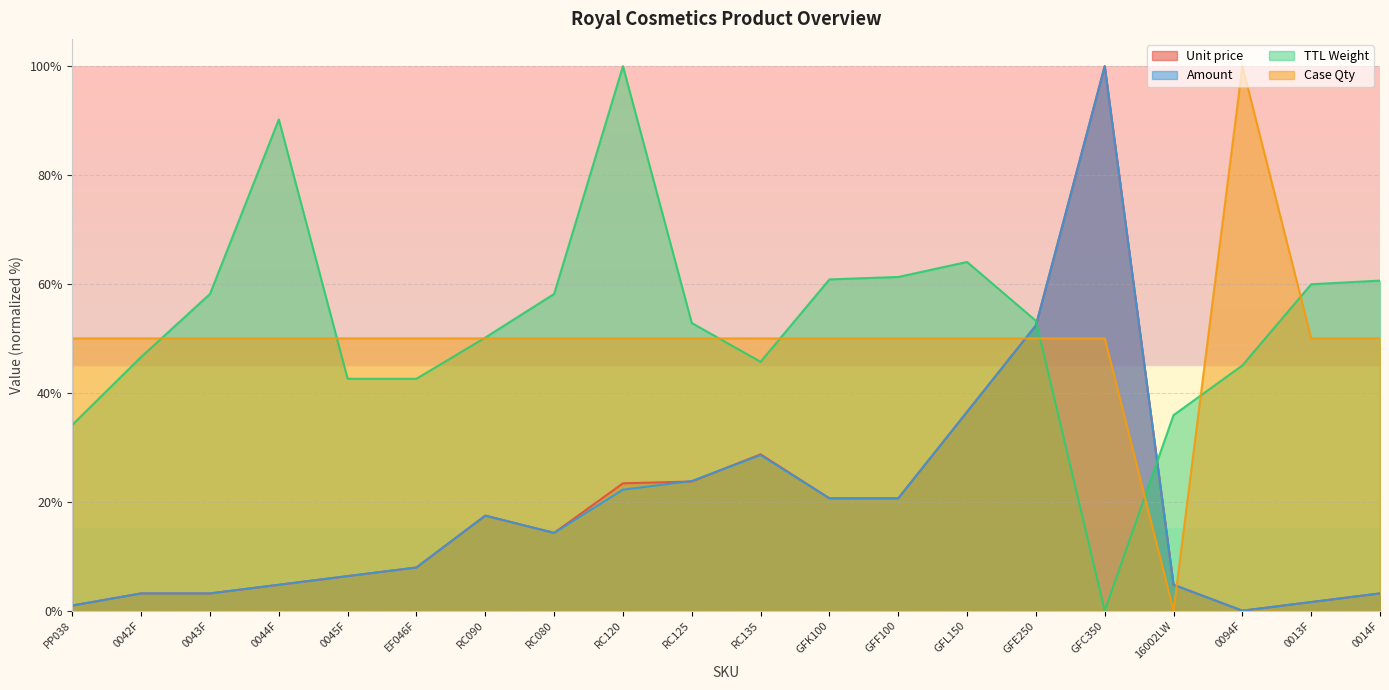

Which series ends up on top after the final intersection of Unit price and TTL Weight?

TTL Weight